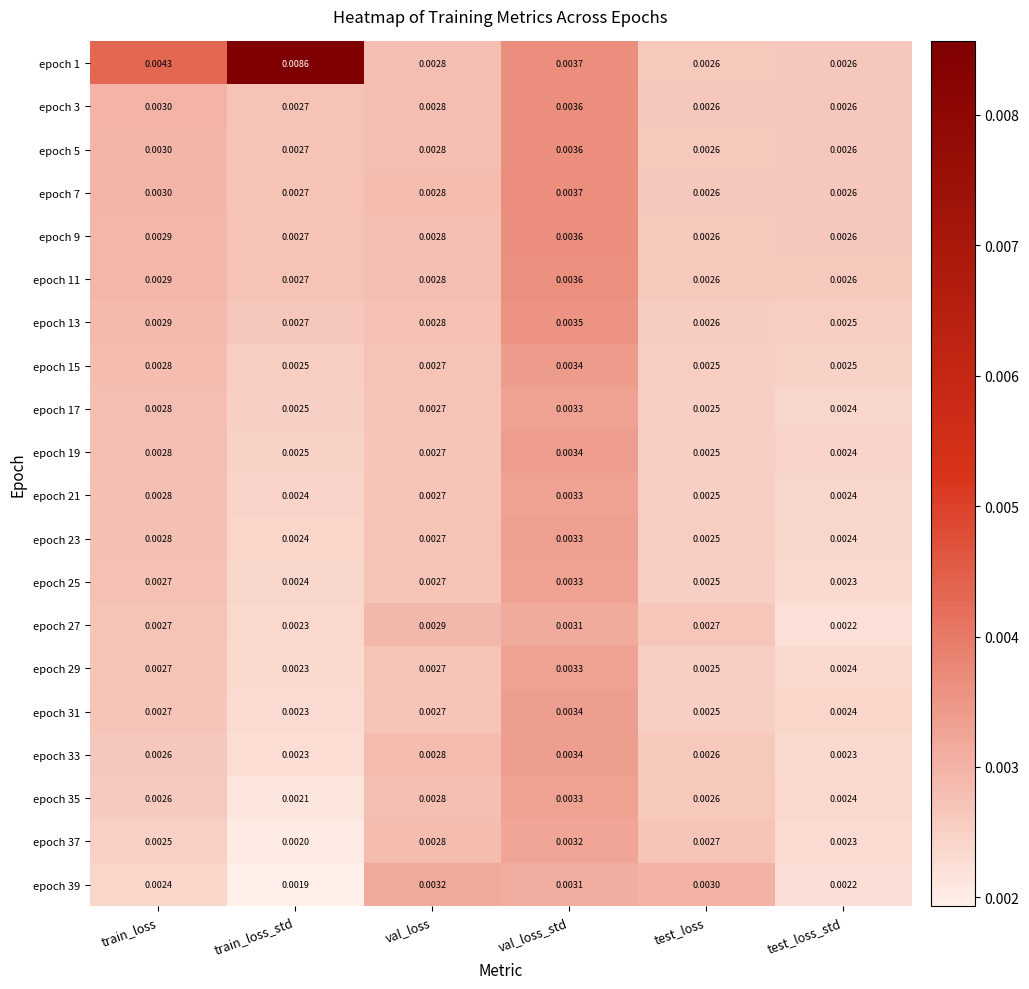

Which category has the highest value across all series?

train_loss_std